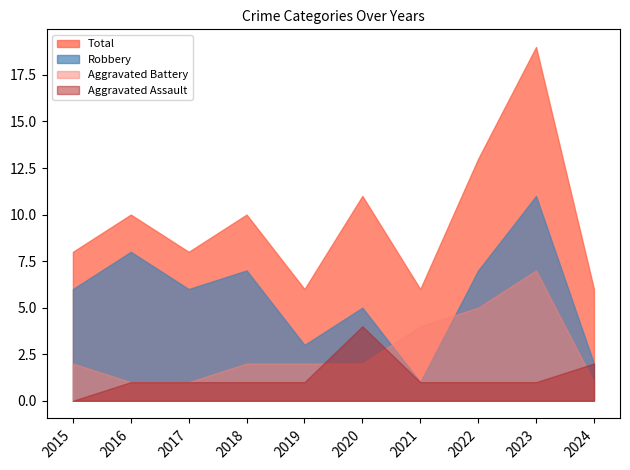

What are all the series names shown in the legend?

Total, Robbery, Aggravated Battery, Aggravated Assault